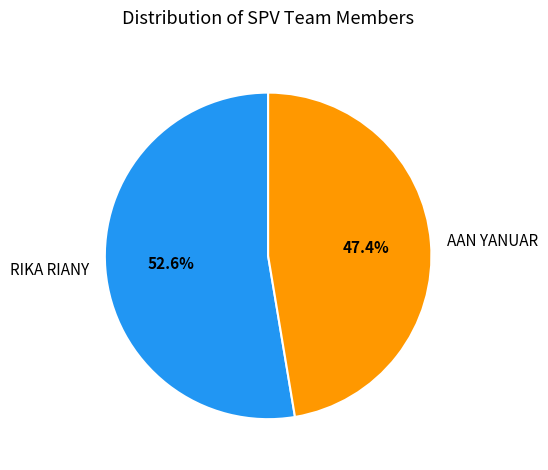

To the nearest percent, what portion does AAN YANUAR represent?

47%